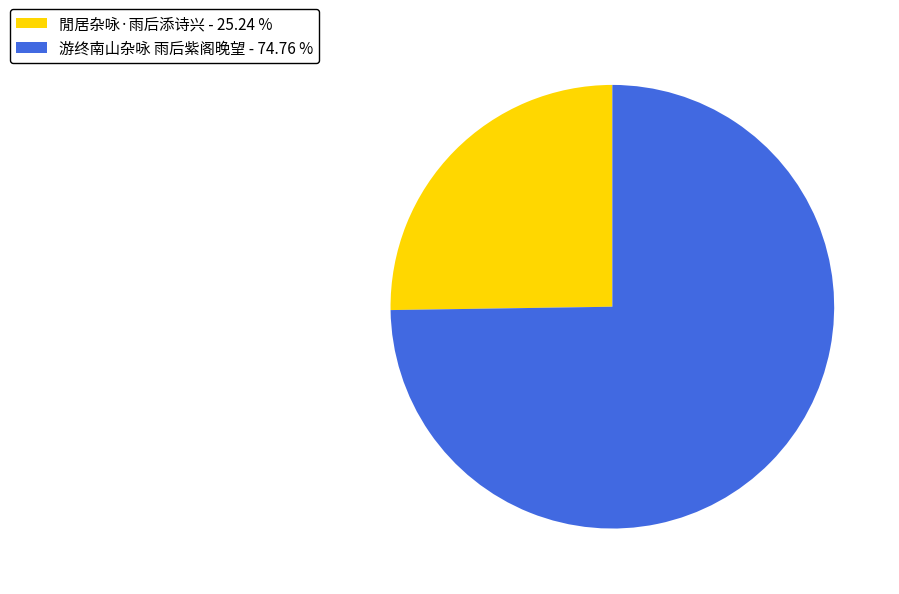

What is the majority slice?

游终南山杂咏 雨后紫阁晚望